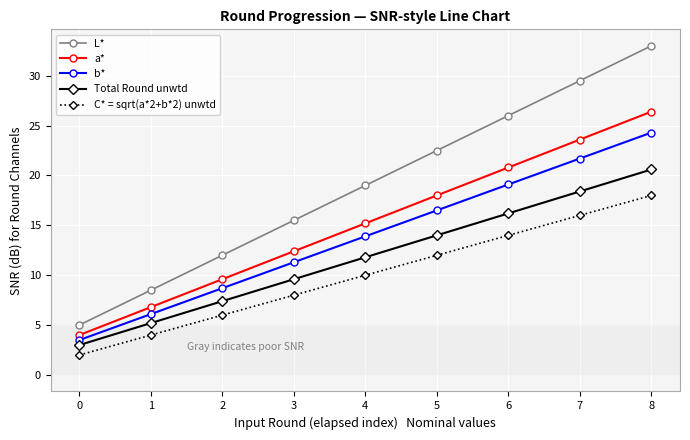

What is the spread (max minus min) of values at 4?

9.0